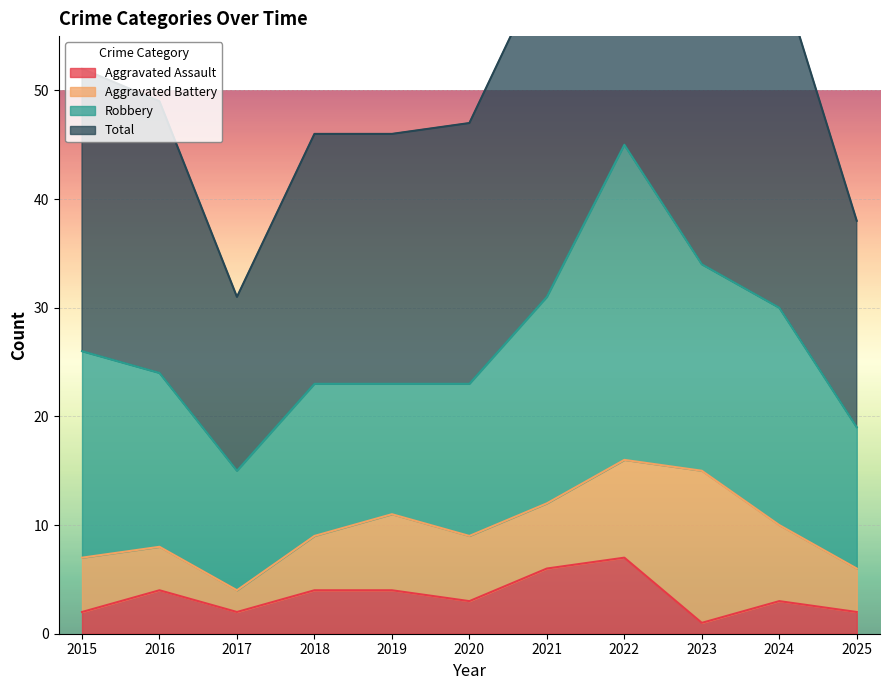

The value of Aggravated Assault at 2017 is 3. True or false?

False